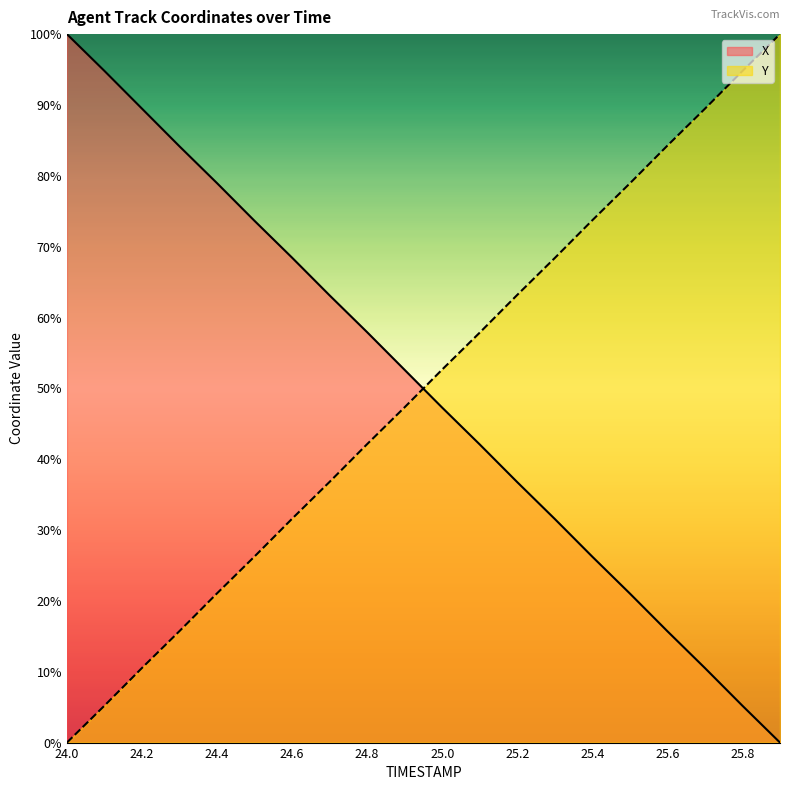

Which series has the largest total across all categories?

Y